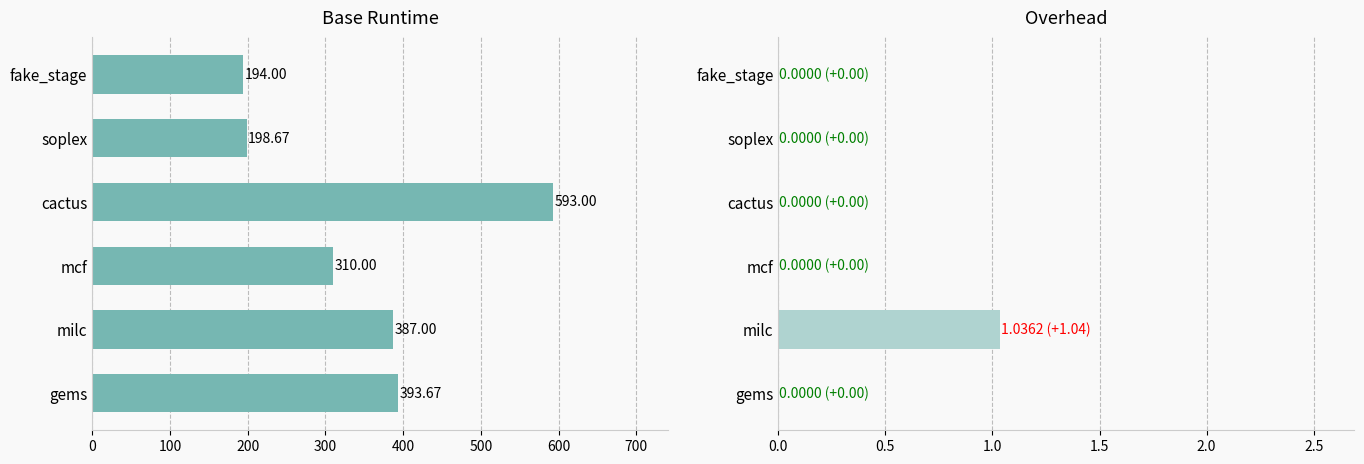

How many distinct data groups are displayed?

2